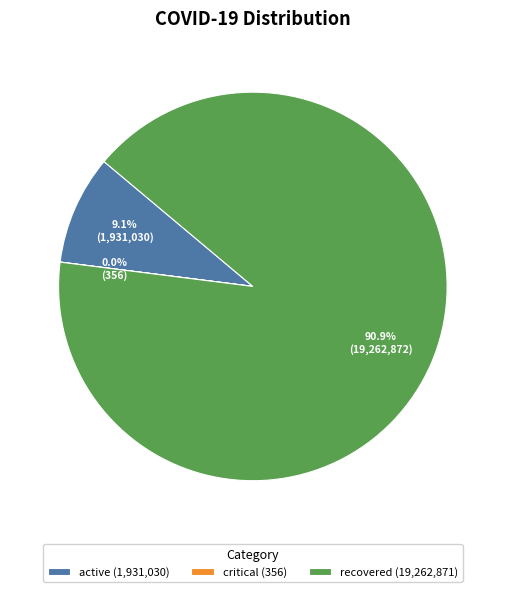

Between recovered (19,262,871) and active (1,931,030), which is larger?

recovered (19,262,871)